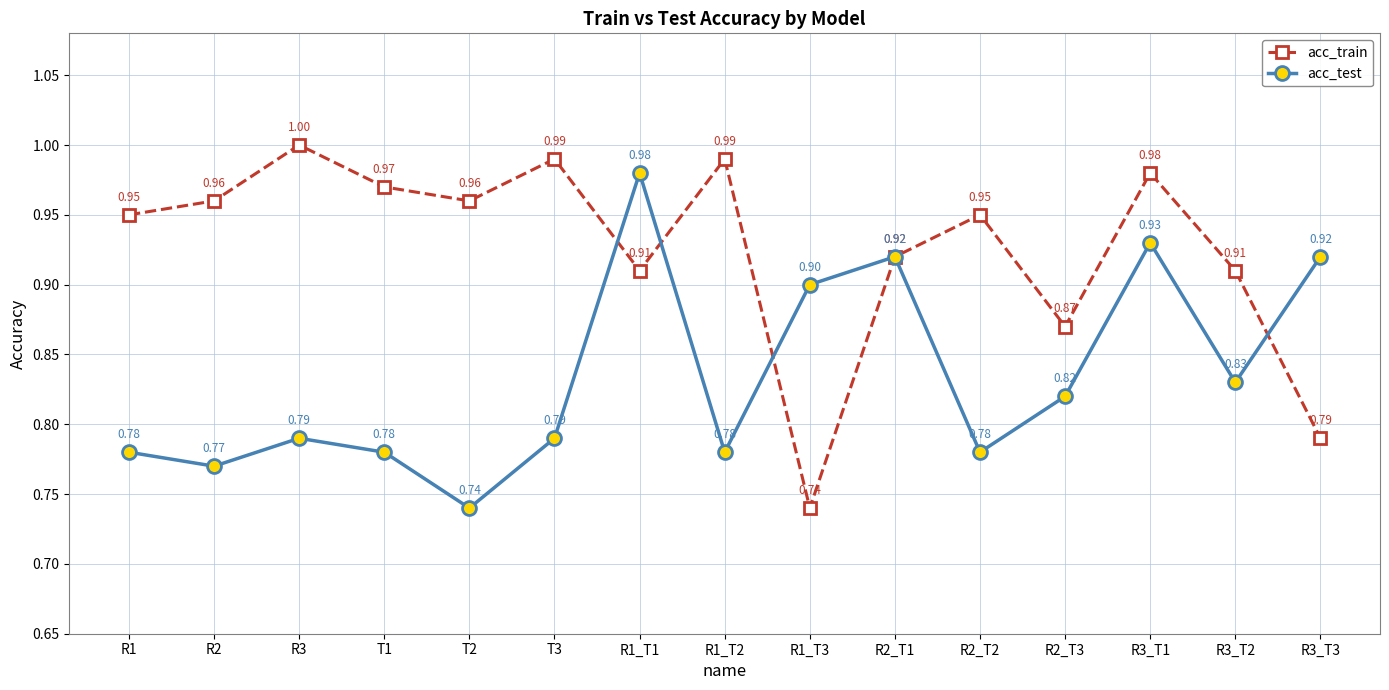

True or false: acc_test has more than 0 points higher than both neighbors.

True